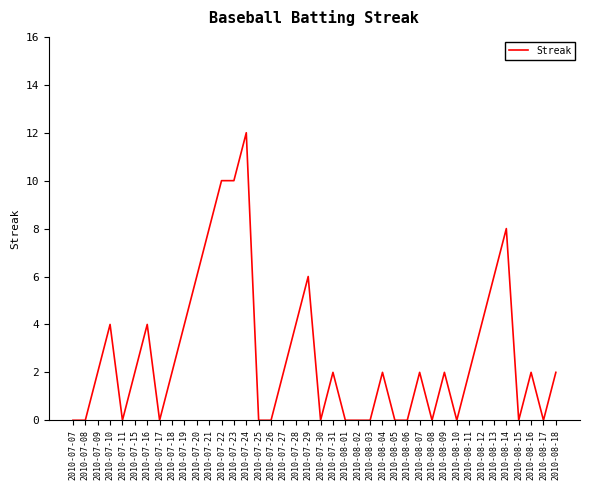

What is the greatest value displayed?

12